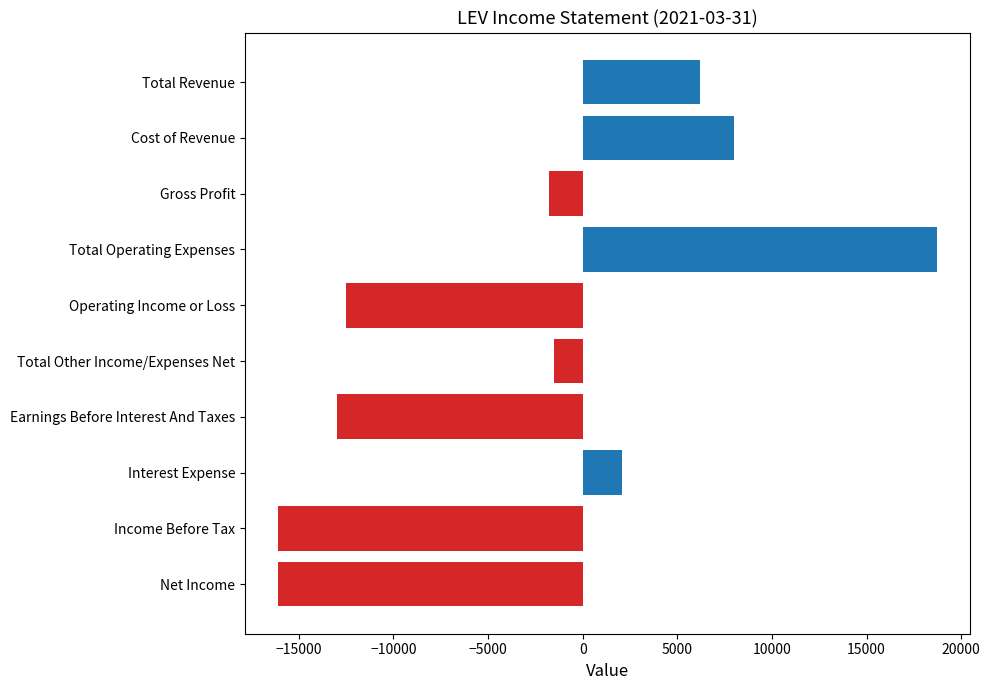

What is the value of the 7th bar from the top?

-13000